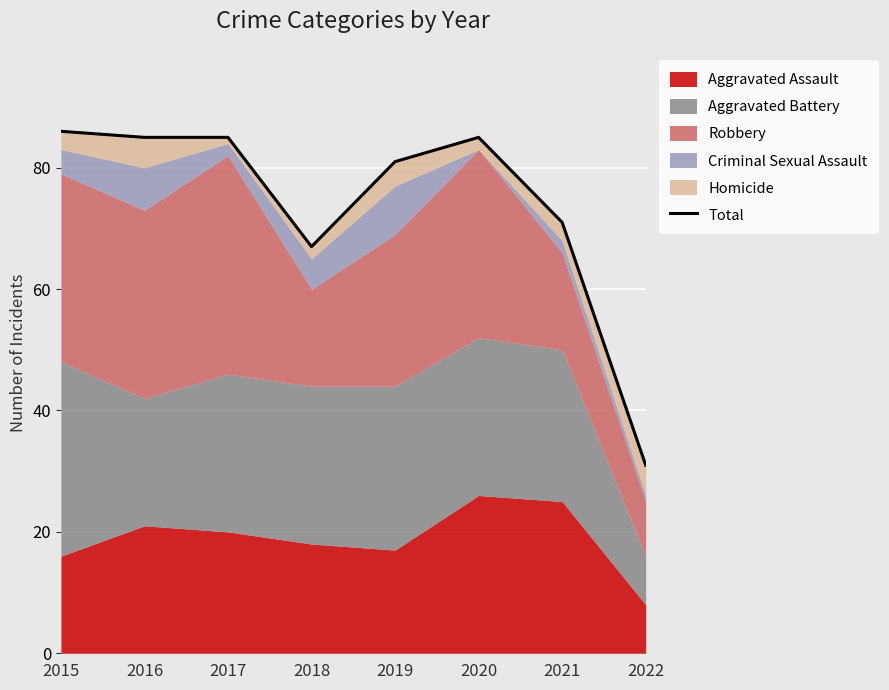

What is the sum of all values?

591